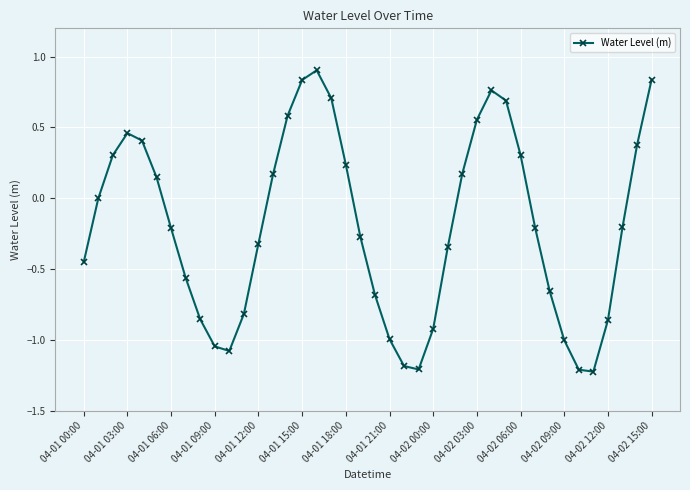

How many lines are shown in the chart?

1